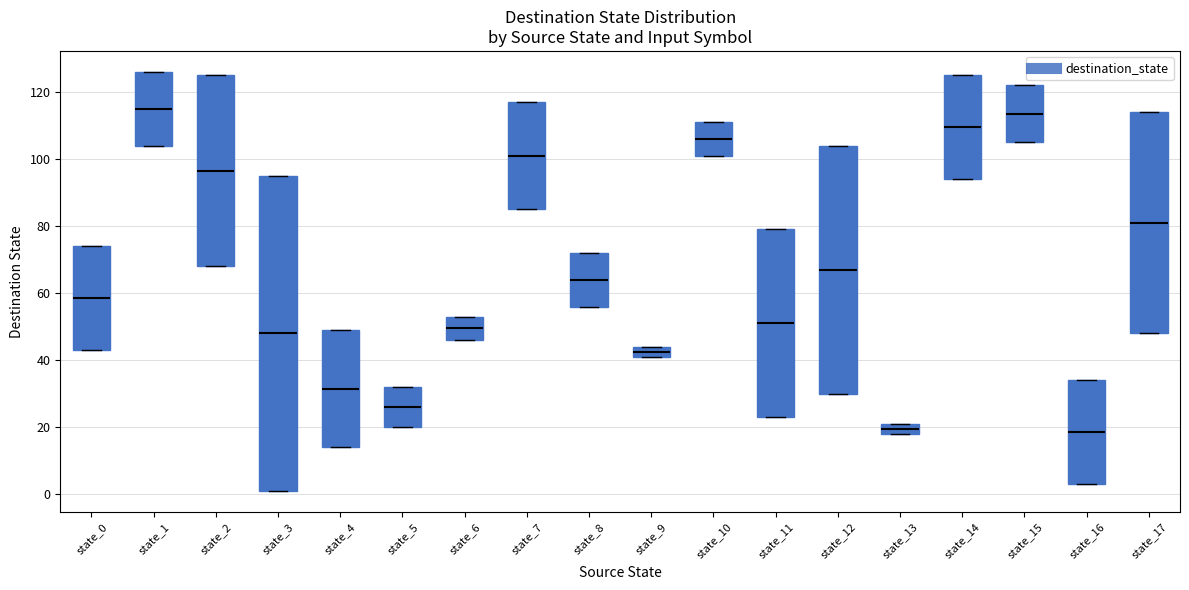

Where is the lower edge of the box for state_14 on the y-axis? The values are not printed on the chart, so give them approximately, as read against the axis.

94